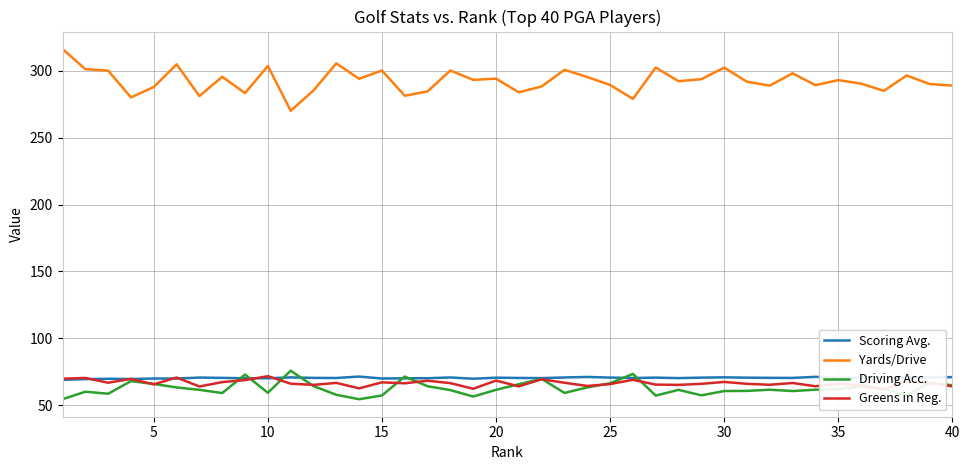

True or false: Driving Acc. and Greens in Reg. intersect in this chart.

True